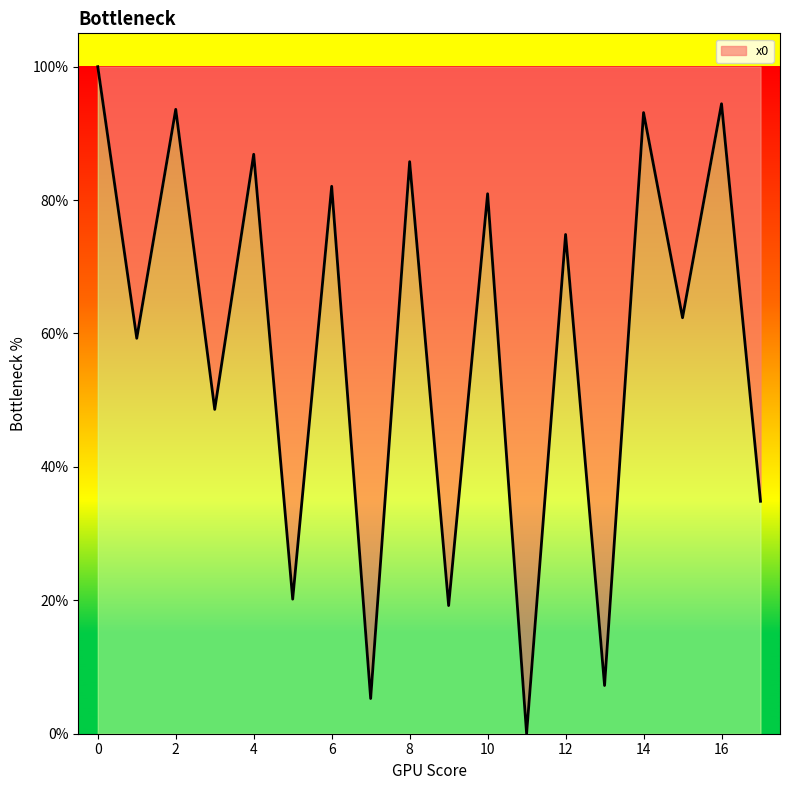

What is the greatest value displayed?

100.0